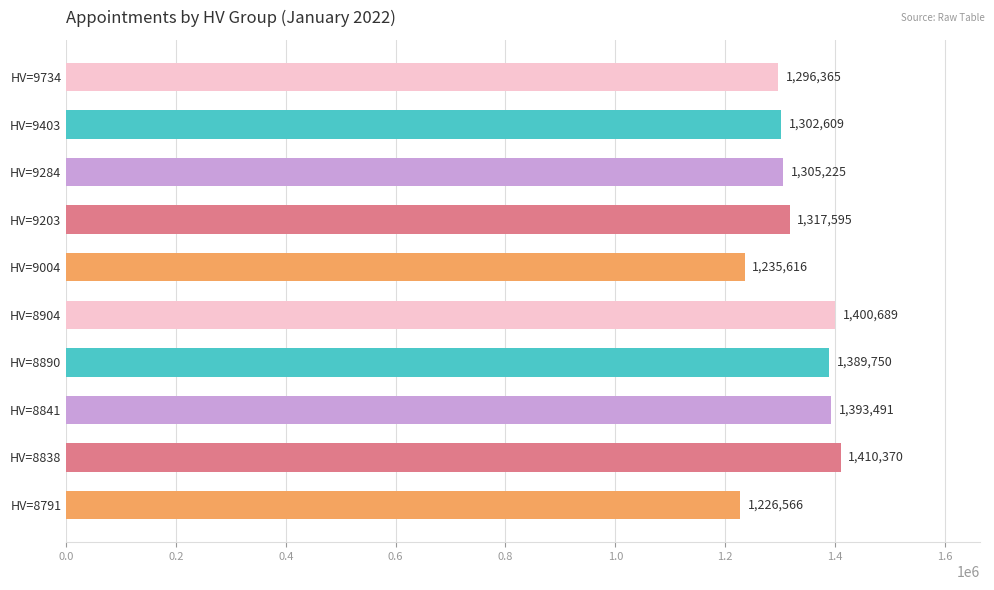

The value at HV=9284 is 1305225. True or false?

True